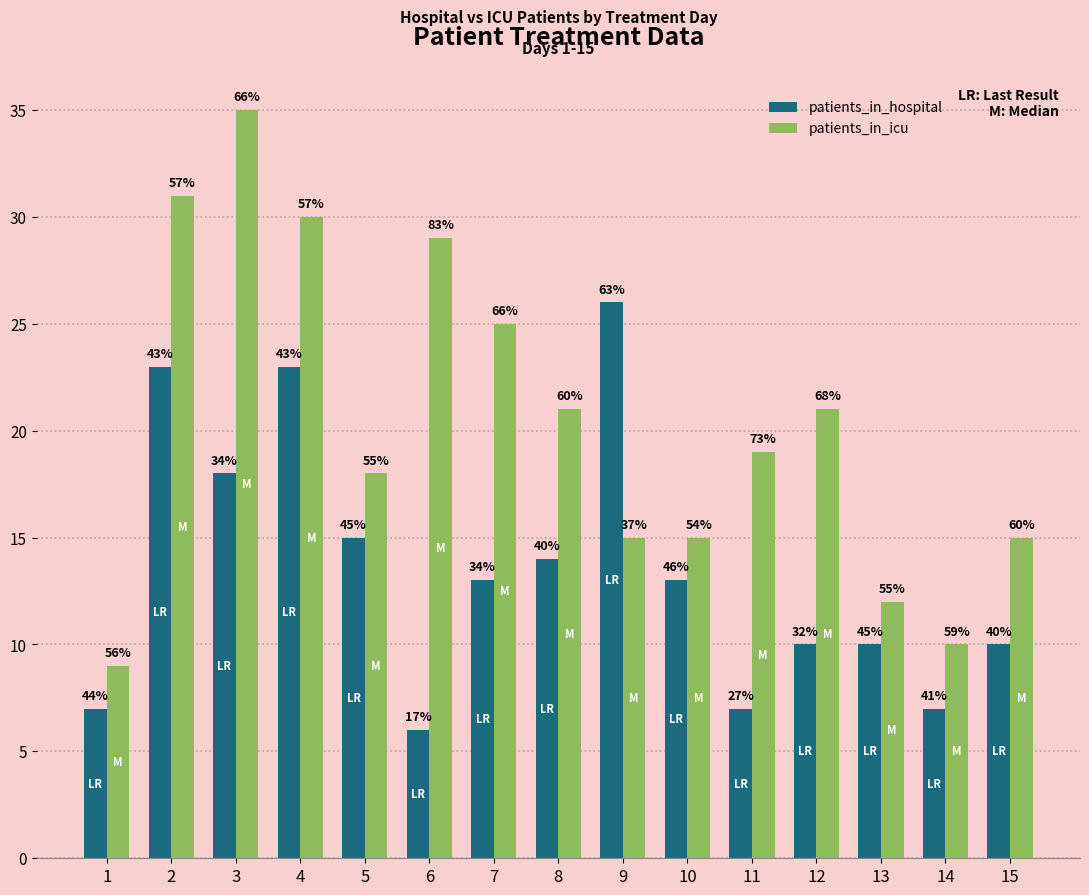

What is the sum of the patients_in_hospital values at 4 and 11?

30